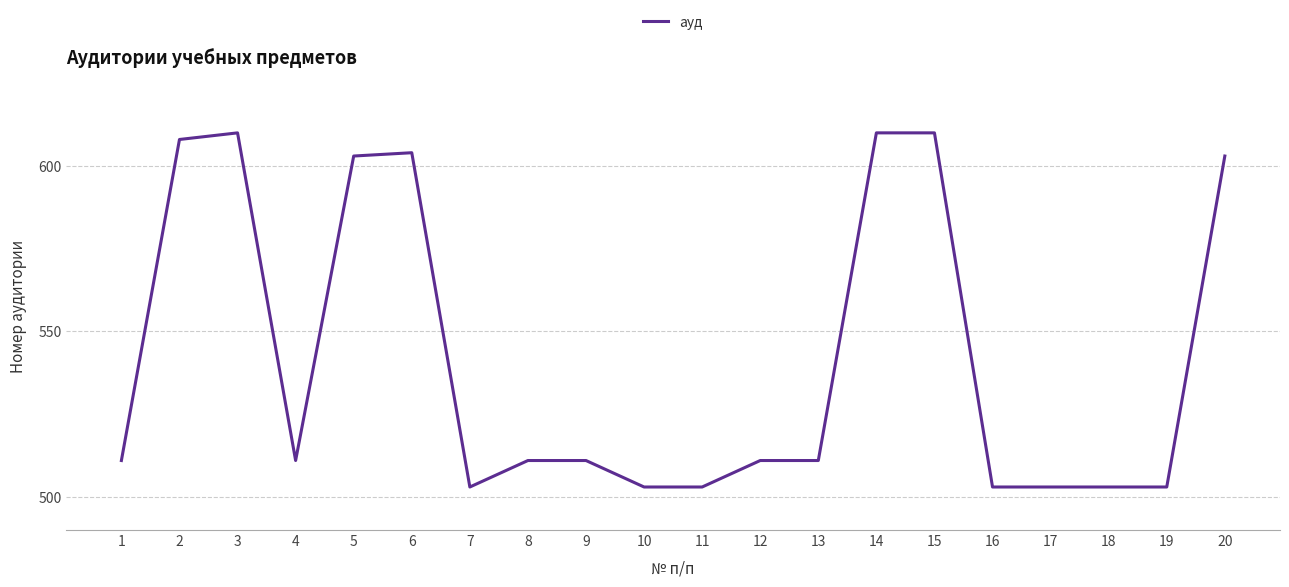

Is it true that the value at 3 is 1028?

False